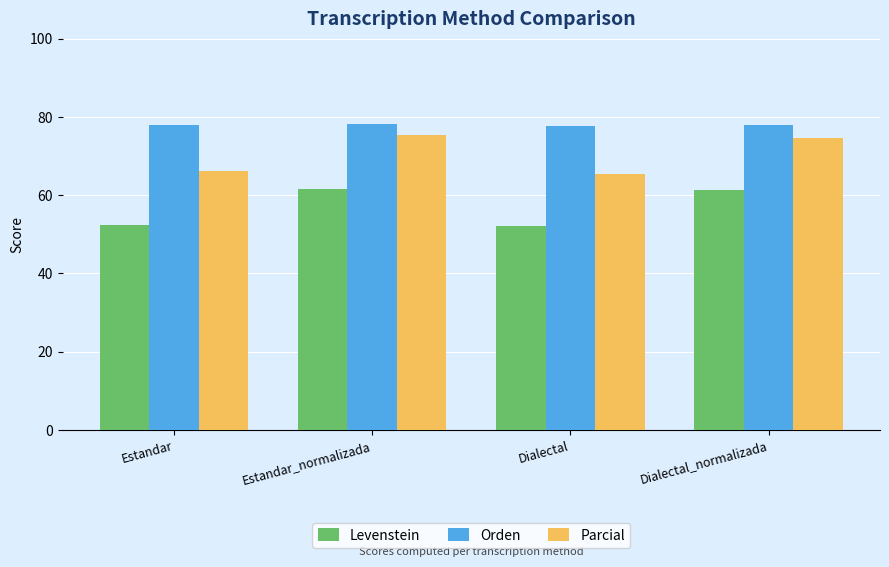

Is the value of Orden at Estandar greater than the value of Parcial at Dialectal_normalizada?

Yes